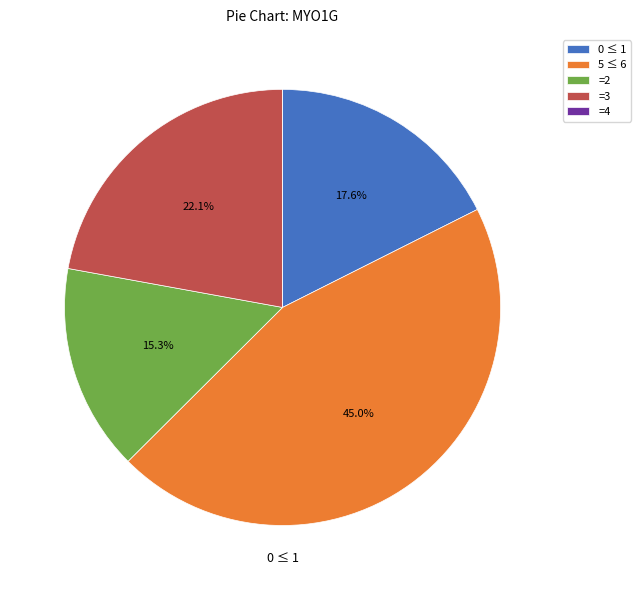

Does =3 account for over 50% of the chart?

No